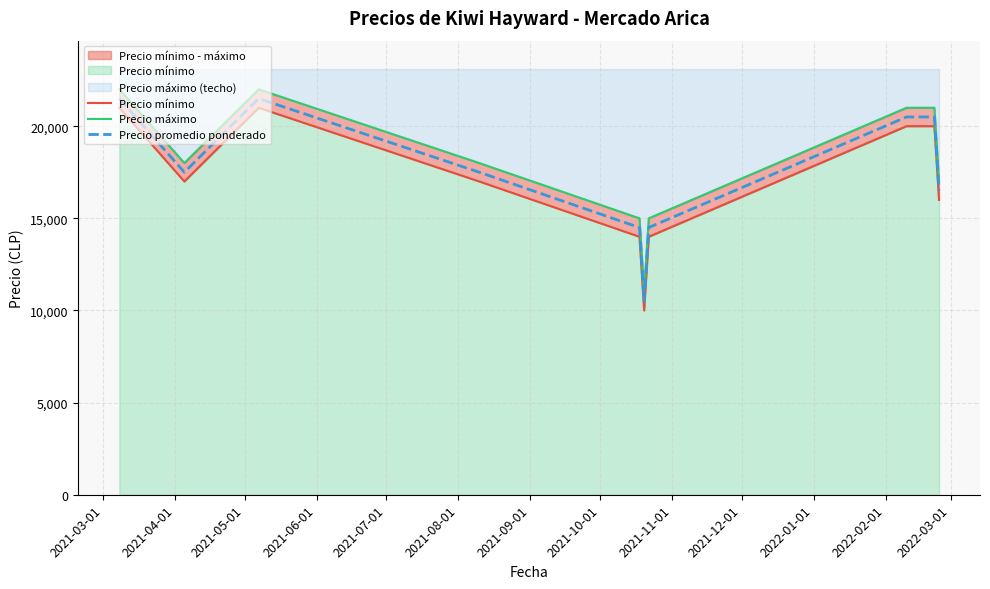

What is the maximum value for Precio promedio ponderado?

21500